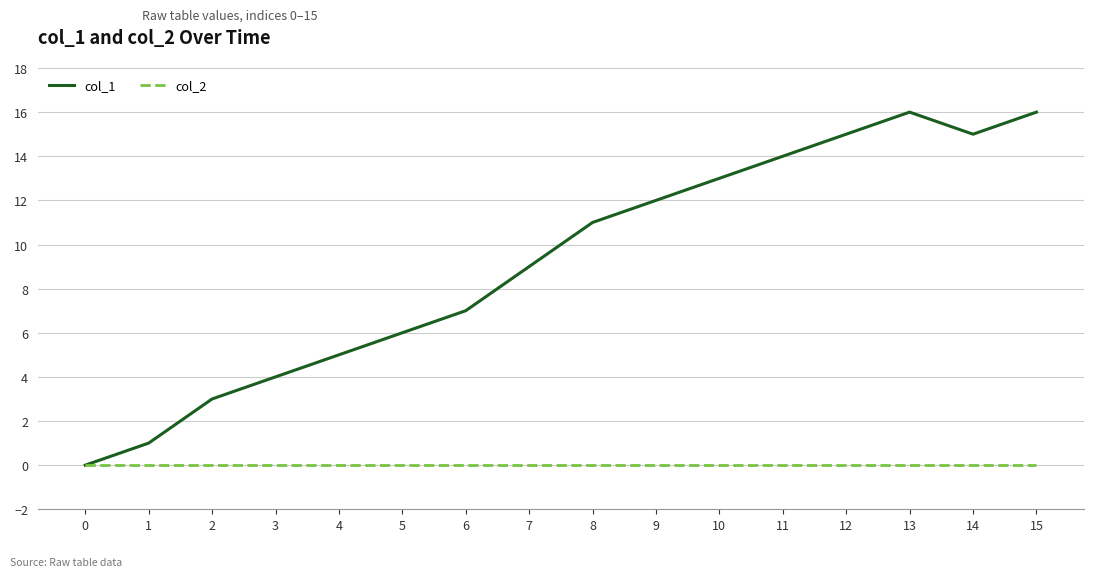

Which series changed the most between 3 and 8?

col_1